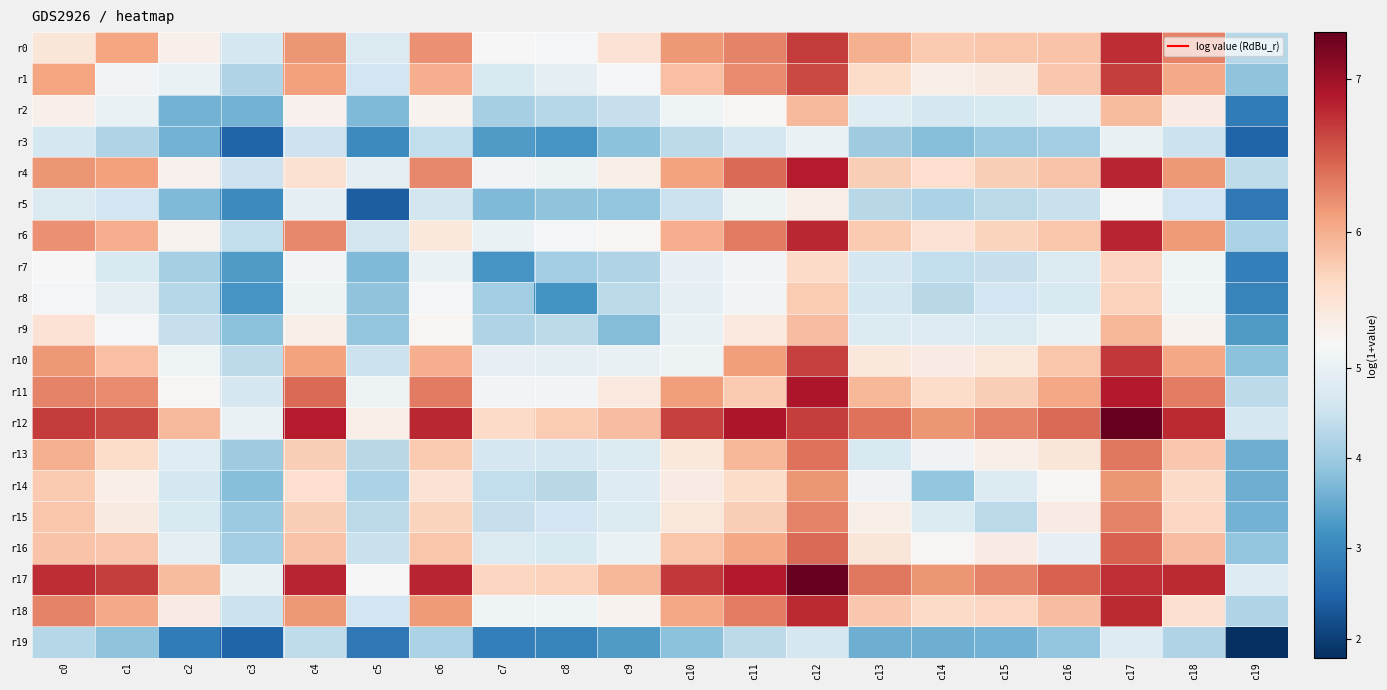

Reading left to right, list all the values displayed in this chart.

r0: c0=5.5	c1=6.1	c2=5.4	c3=4.6	c4=6.2	c5=4.8	c6=6.2	c7=5.3	c8=5.2	c9=5.6	c10=6.1	c11=6.3	c12=6.7	c13=6.0	c14=5.8	c15=5.8	c16=5.8	c17=6.8	c18=6.3	c19=4.3
r1: c0=6.1	c1=5.2	c2=5.0	c3=4.2	c4=6.1	c5=4.6	c6=6.0	c7=4.7	c8=4.9	c9=5.2	c10=5.9	c11=6.2	c12=6.6	c13=5.6	c14=5.4	c15=5.4	c16=5.8	c17=6.7	c18=6.0	c19=3.9
r2: c0=5.4	c1=5.0	c2=3.6	c3=3.6	c4=5.3	c5=3.7	c6=5.3	c7=4.1	c8=4.3	c9=4.5	c10=5.1	c11=5.3	c12=5.9	c13=4.8	c14=4.7	c15=4.7	c16=4.9	c17=5.9	c18=5.4	c19=2.8
r3: c0=4.6	c1=4.2	c2=3.6	c3=2.5	c4=4.5	c5=3.0	c6=4.4	c7=3.3	c8=3.2	c9=3.8	c10=4.3	c11=4.7	c12=5.0	c13=4.0	c14=3.8	c15=4.0	c16=4.0	c17=5.0	c18=4.5	c19=2.5
r4: c0=6.2	c1=6.1	c2=5.3	c3=4.5	c4=5.6	c5=4.9	c6=6.2	c7=5.2	c8=5.1	c9=5.4	c10=6.1	c11=6.4	c12=6.9	c13=5.8	c14=5.6	c15=5.8	c16=5.8	c17=6.8	c18=6.1	c19=4.4
r5: c0=4.8	c1=4.6	c2=3.7	c3=3.0	c4=4.9	c5=2.4	c6=4.6	c7=3.7	c8=3.9	c9=3.9	c10=4.5	c11=5.1	c12=5.4	c13=4.3	c14=4.2	c15=4.3	c16=4.5	c17=5.3	c18=4.6	c19=2.8
r6: c0=6.2	c1=6.0	c2=5.3	c3=4.4	c4=6.2	c5=4.6	c6=5.5	c7=5.0	c8=5.2	c9=5.3	c10=6.0	c11=6.3	c12=6.8	c13=5.8	c14=5.6	c15=5.7	c16=5.8	c17=6.8	c18=6.1	c19=4.2
r7: c0=5.3	c1=4.7	c2=4.1	c3=3.3	c4=5.2	c5=3.7	c6=5.0	c7=3.2	c8=4.0	c9=4.2	c10=5.0	c11=5.2	c12=5.6	c13=4.7	c14=4.4	c15=4.5	c16=4.8	c17=5.7	c18=5.1	c19=2.9
r8: c0=5.2	c1=4.9	c2=4.3	c3=3.2	c4=5.1	c5=3.9	c6=5.2	c7=4.0	c8=3.2	c9=4.3	c10=4.9	c11=5.2	c12=5.8	c13=4.7	c14=4.3	c15=4.6	c16=4.7	c17=5.7	c18=5.1	c19=2.9
r9: c0=5.6	c1=5.2	c2=4.5	c3=3.8	c4=5.4	c5=3.9	c6=5.3	c7=4.2	c8=4.3	c9=3.8	c10=5.0	c11=5.5	c12=5.9	c13=4.8	c14=4.8	c15=4.8	c16=5.0	c17=5.9	c18=5.3	c19=3.3
r10: c0=6.1	c1=5.9	c2=5.1	c3=4.3	c4=6.1	c5=4.5	c6=6.0	c7=5.0	c8=4.9	c9=5.0	c10=5.1	c11=6.1	c12=6.7	c13=5.5	c14=5.4	c15=5.5	c16=5.8	c17=6.7	c18=6.0	c19=3.8
r11: c0=6.3	c1=6.2	c2=5.3	c3=4.7	c4=6.4	c5=5.1	c6=6.3	c7=5.2	c8=5.2	c9=5.5	c10=6.1	c11=5.8	c12=6.9	c13=5.9	c14=5.6	c15=5.8	c16=6.0	c17=6.9	c18=6.3	c19=4.4
r12: c0=6.7	c1=6.6	c2=5.9	c3=5.0	c4=6.9	c5=5.4	c6=6.8	c7=5.6	c8=5.8	c9=5.9	c10=6.7	c11=6.9	c12=6.7	c13=6.4	c14=6.2	c15=6.3	c16=6.4	c17=7.3	c18=6.8	c19=4.7
r13: c0=6.0	c1=5.6	c2=4.8	c3=4.0	c4=5.8	c5=4.3	c6=5.8	c7=4.7	c8=4.7	c9=4.8	c10=5.5	c11=5.9	c12=6.4	c13=4.7	c14=5.1	c15=5.4	c16=5.5	c17=6.3	c18=5.8	c19=3.6
r14: c0=5.8	c1=5.4	c2=4.7	c3=3.8	c4=5.6	c5=4.2	c6=5.6	c7=4.4	c8=4.3	c9=4.8	c10=5.4	c11=5.6	c12=6.2	c13=5.1	c14=3.9	c15=4.8	c16=5.3	c17=6.2	c18=5.6	c19=3.6
r15: c0=5.8	c1=5.4	c2=4.7	c3=4.0	c4=5.8	c5=4.3	c6=5.7	c7=4.5	c8=4.6	c9=4.8	c10=5.5	c11=5.8	c12=6.3	c13=5.4	c14=4.8	c15=4.3	c16=5.4	c17=6.3	c18=5.7	c19=3.6
r16: c0=5.8	c1=5.8	c2=4.9	c3=4.0	c4=5.8	c5=4.5	c6=5.8	c7=4.8	c8=4.7	c9=5.0	c10=5.8	c11=6.0	c12=6.4	c13=5.5	c14=5.3	c15=5.4	c16=5.0	c17=6.5	c18=5.9	c19=3.9
r17: c0=6.8	c1=6.7	c2=5.9	c3=5.0	c4=6.8	c5=5.3	c6=6.8	c7=5.7	c8=5.7	c9=5.9	c10=6.7	c11=6.9	c12=7.3	c13=6.3	c14=6.2	c15=6.3	c16=6.5	c17=6.8	c18=6.8	c19=4.8
r18: c0=6.3	c1=6.0	c2=5.4	c3=4.5	c4=6.1	c5=4.6	c6=6.1	c7=5.1	c8=5.1	c9=5.3	c10=6.0	c11=6.3	c12=6.8	c13=5.8	c14=5.6	c15=5.7	c16=5.9	c17=6.8	c18=5.6	c19=4.2
r19: c0=4.3	c1=3.9	c2=2.8	c3=2.5	c4=4.4	c5=2.8	c6=4.2	c7=2.9	c8=2.9	c9=3.3	c10=3.8	c11=4.4	c12=4.7	c13=3.6	c14=3.6	c15=3.6	c16=3.9	c17=4.8	c18=4.2	c19=1.8